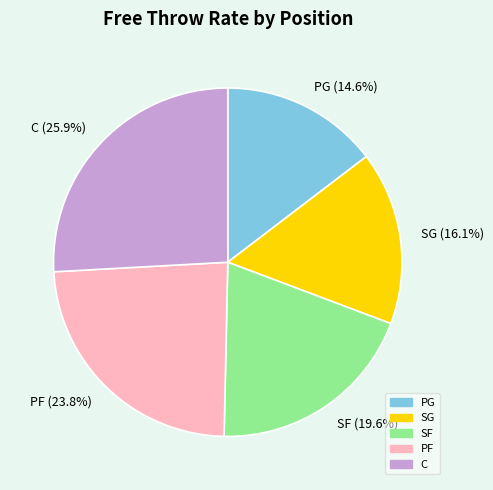

What percentage is the SF slice, to the nearest percent?

20%